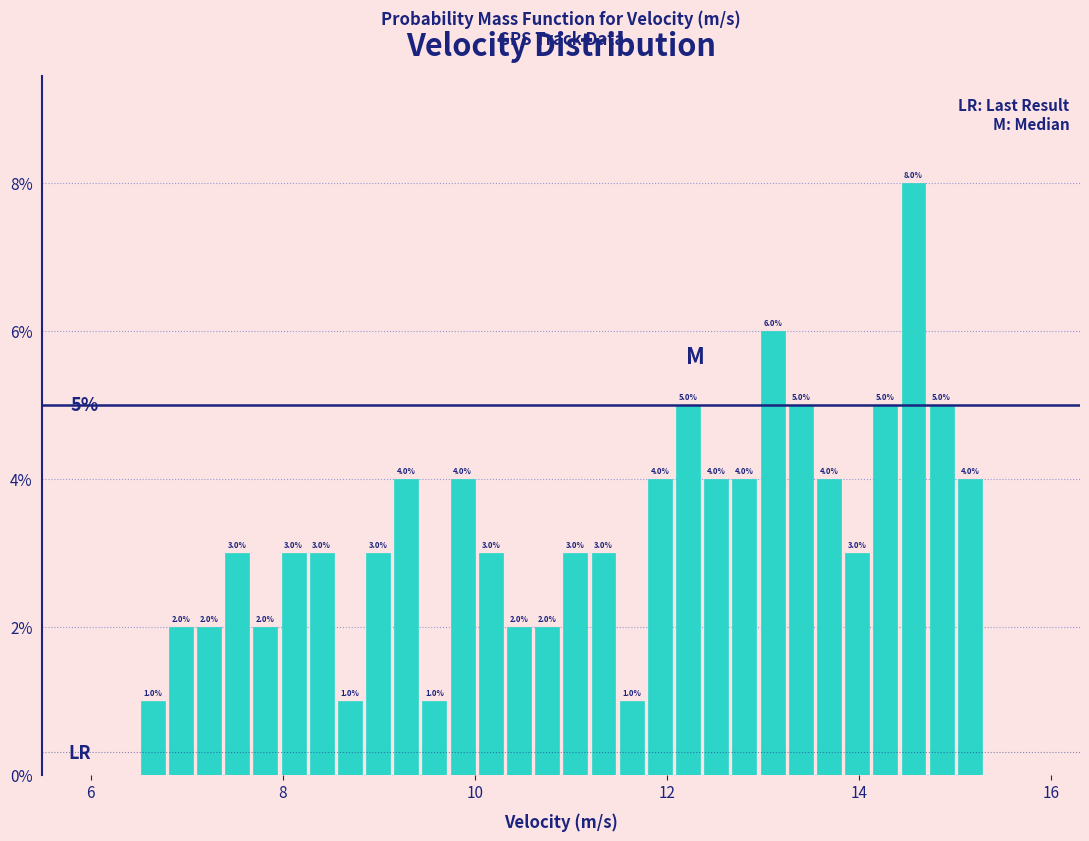

Read against the x-axis, roughly where is the centre of the tallest bar?

14.6